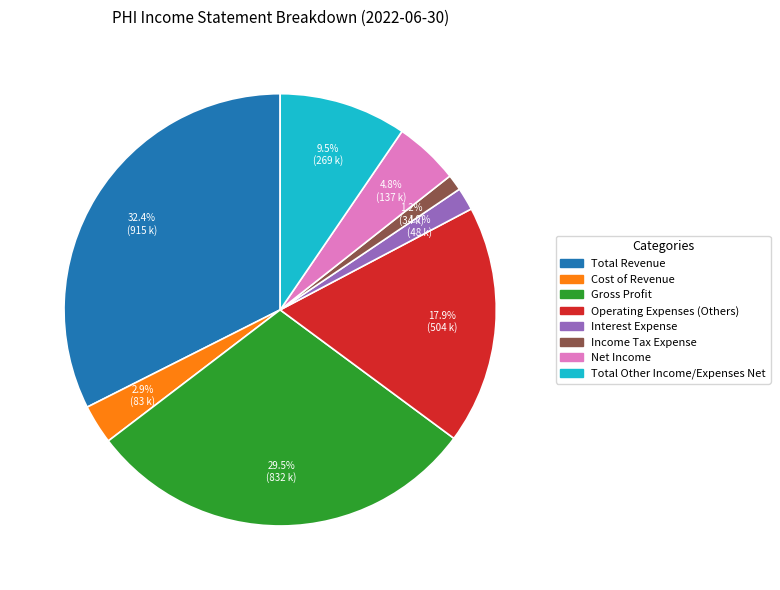

How many segments does this pie chart have?

8